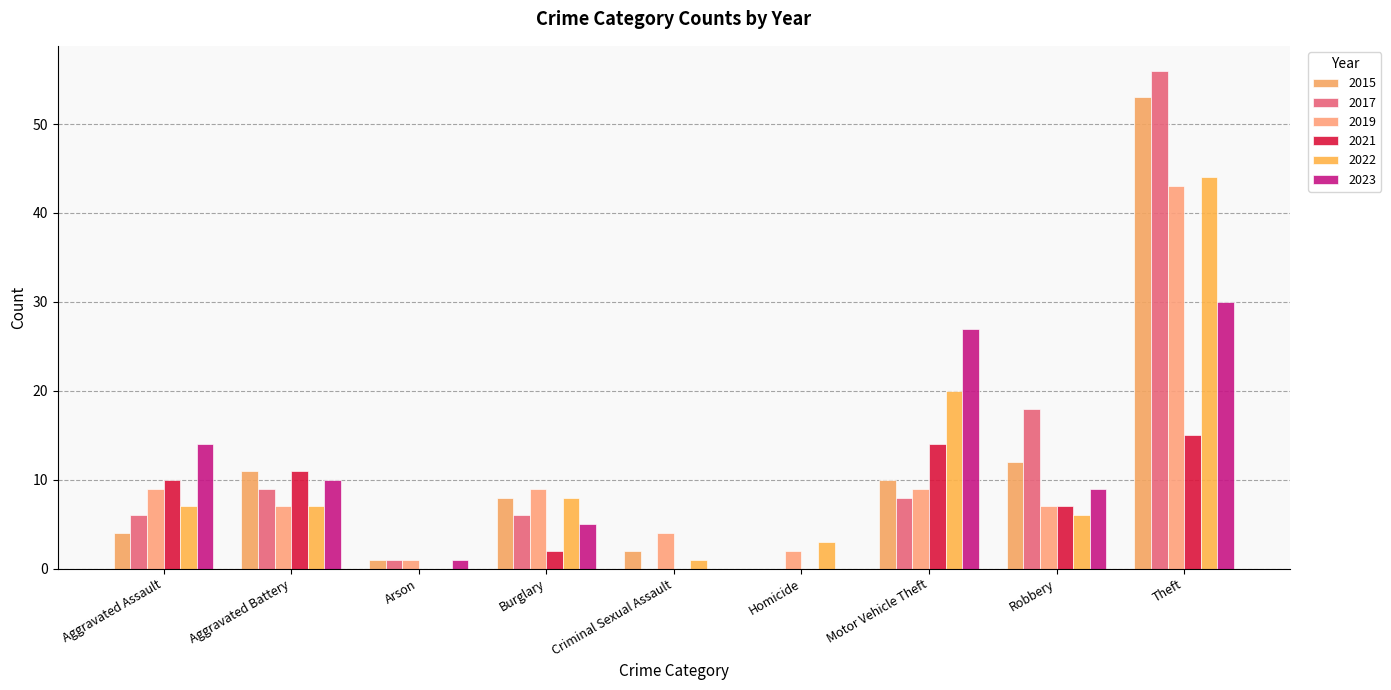

At which category is the sum across all series the highest?

Theft